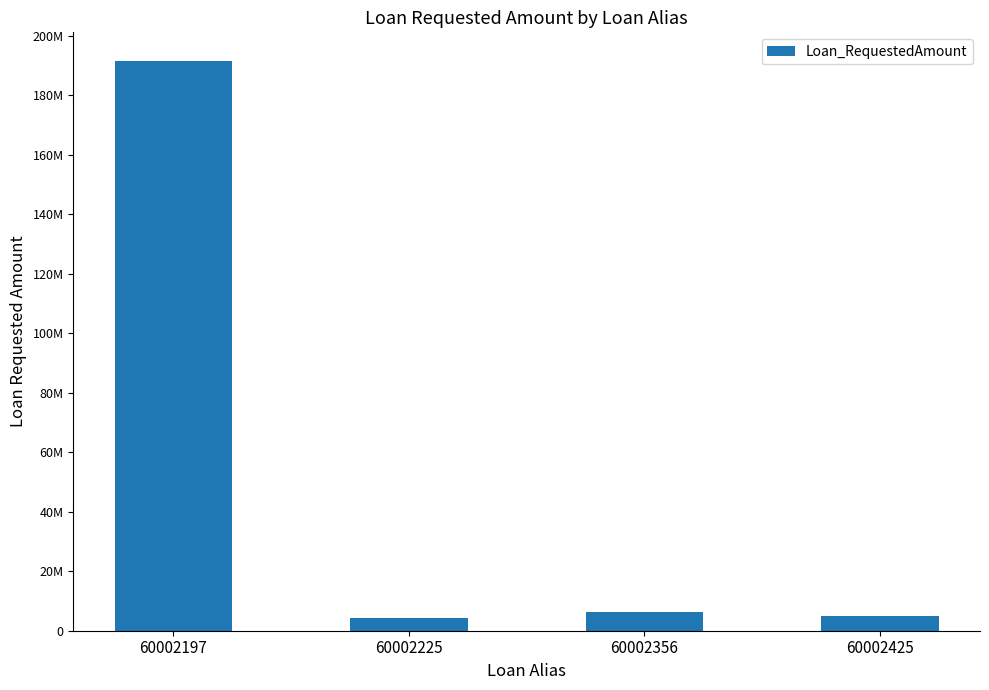

Between 60002356 and 60002225, which is larger?

60002356